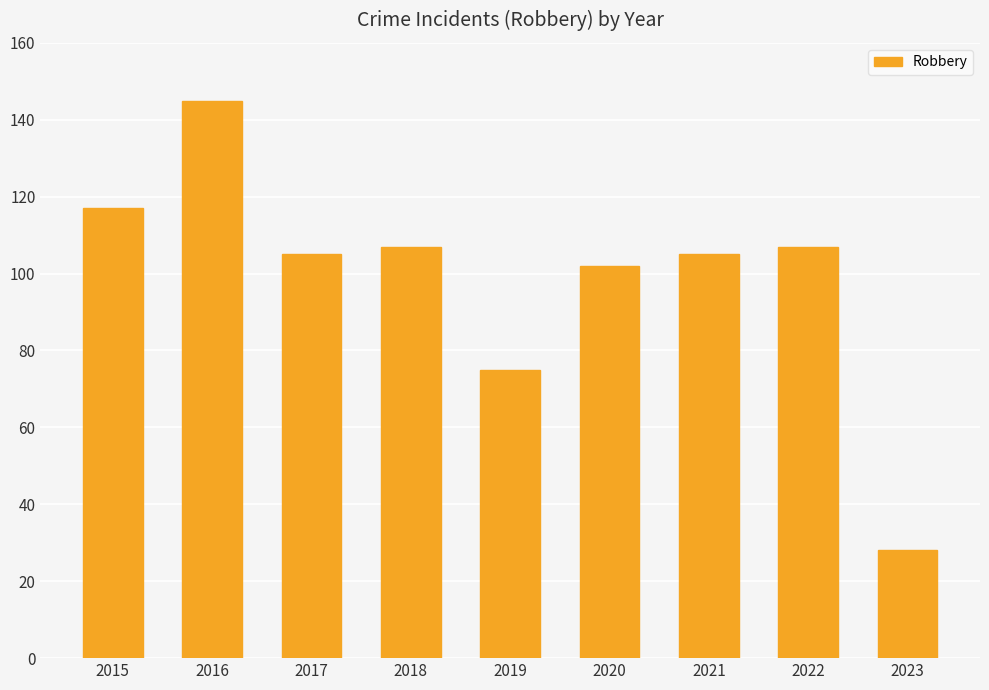

The value at 2015 is 117. True or false?

True